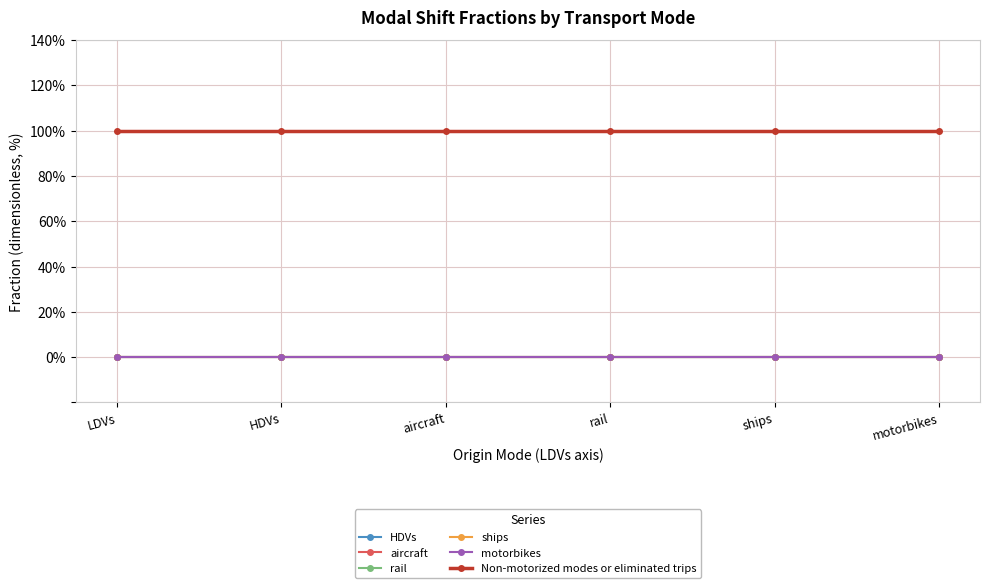

At which category does the chart reach its peak across all series?

LDVs